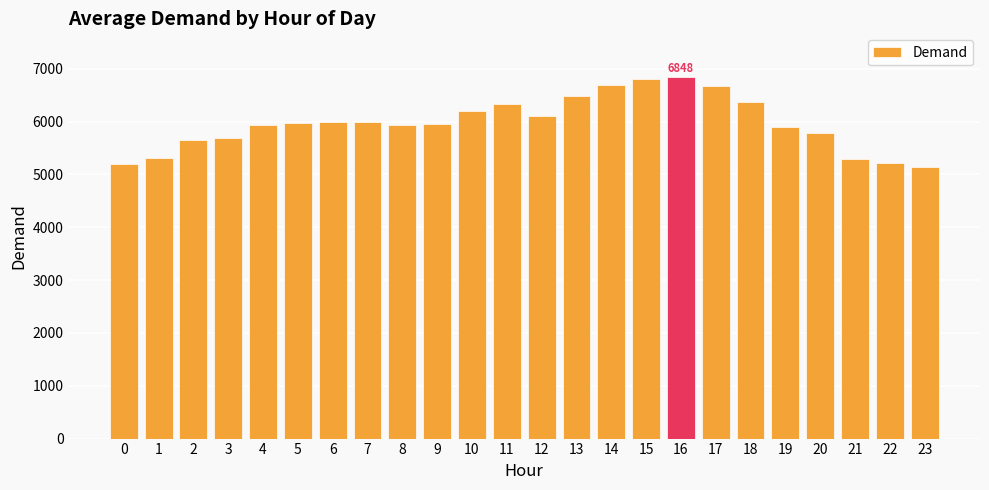

Which has a higher value, 7 or 22?

7